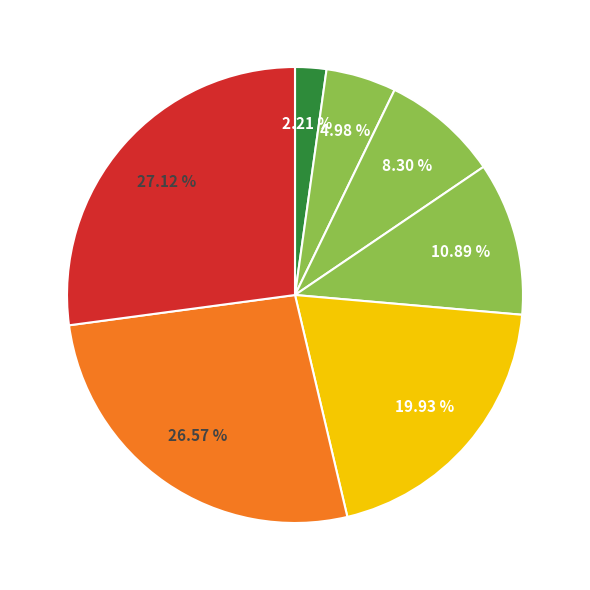

How many slices are in this pie chart?

7